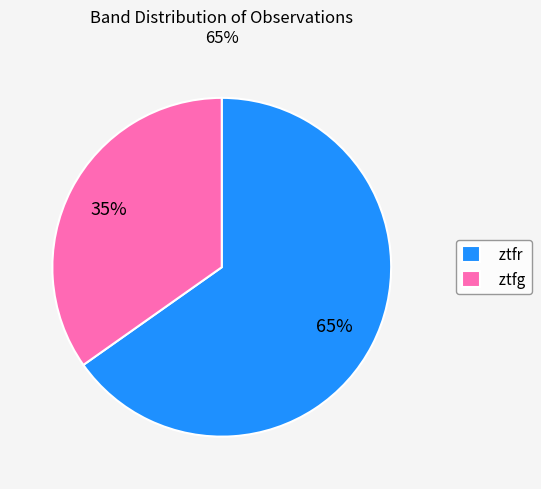

Which category has the smallest portion of the pie?

ztfg